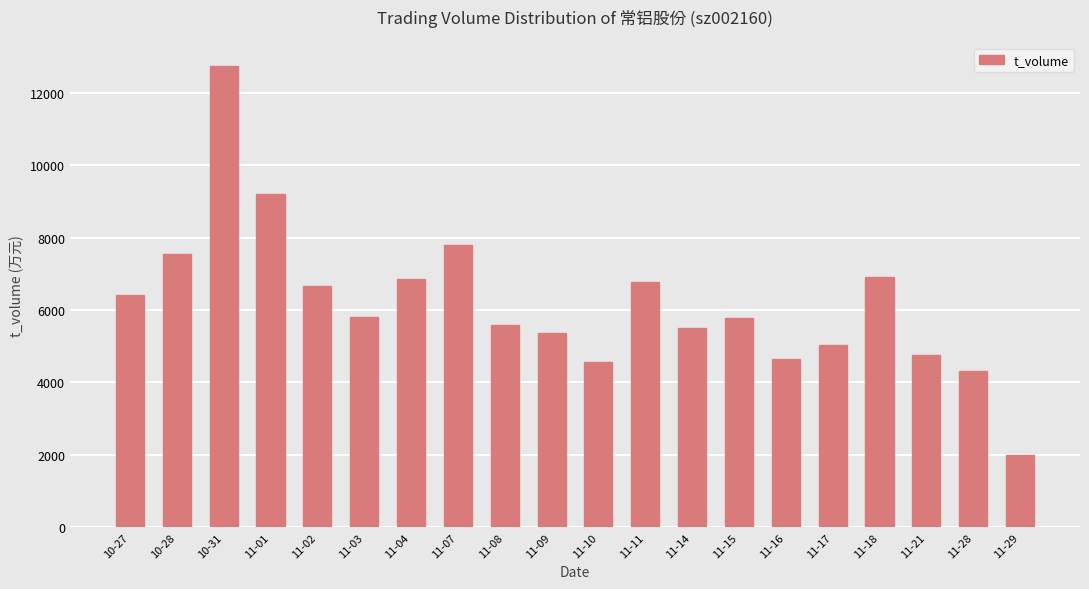

At which label is the value closest to 7377?

10-28